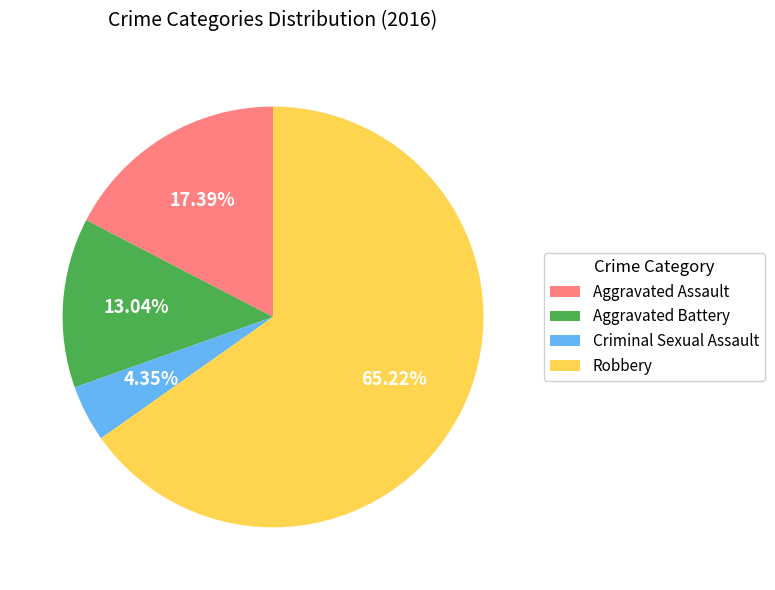

What is the ratio of the value at Criminal Sexual Assault to the value at Robbery?

0.1